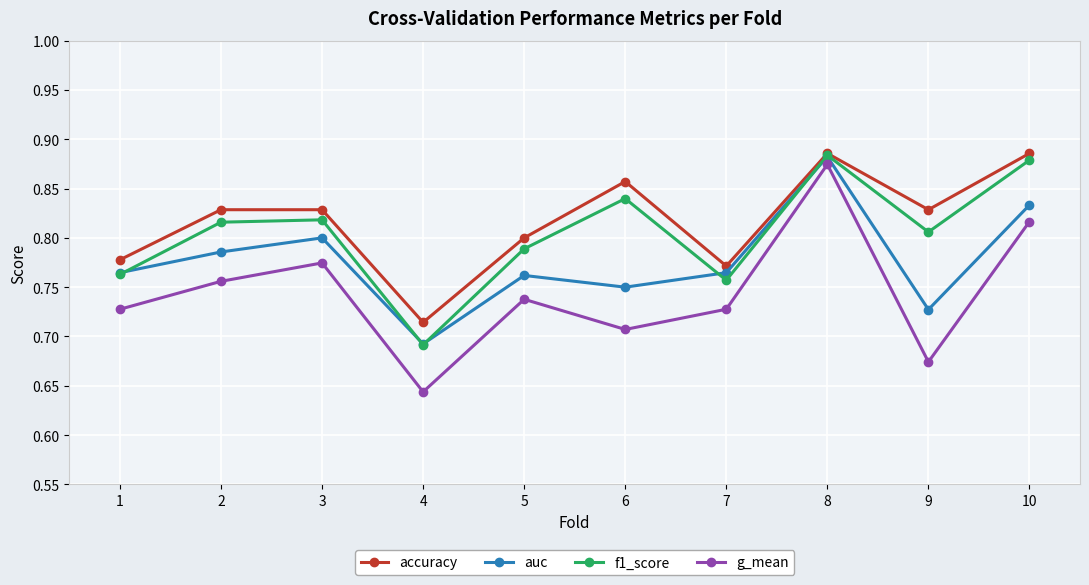

Is the value of f1_score at 10 greater than the value of auc at 9?

Yes